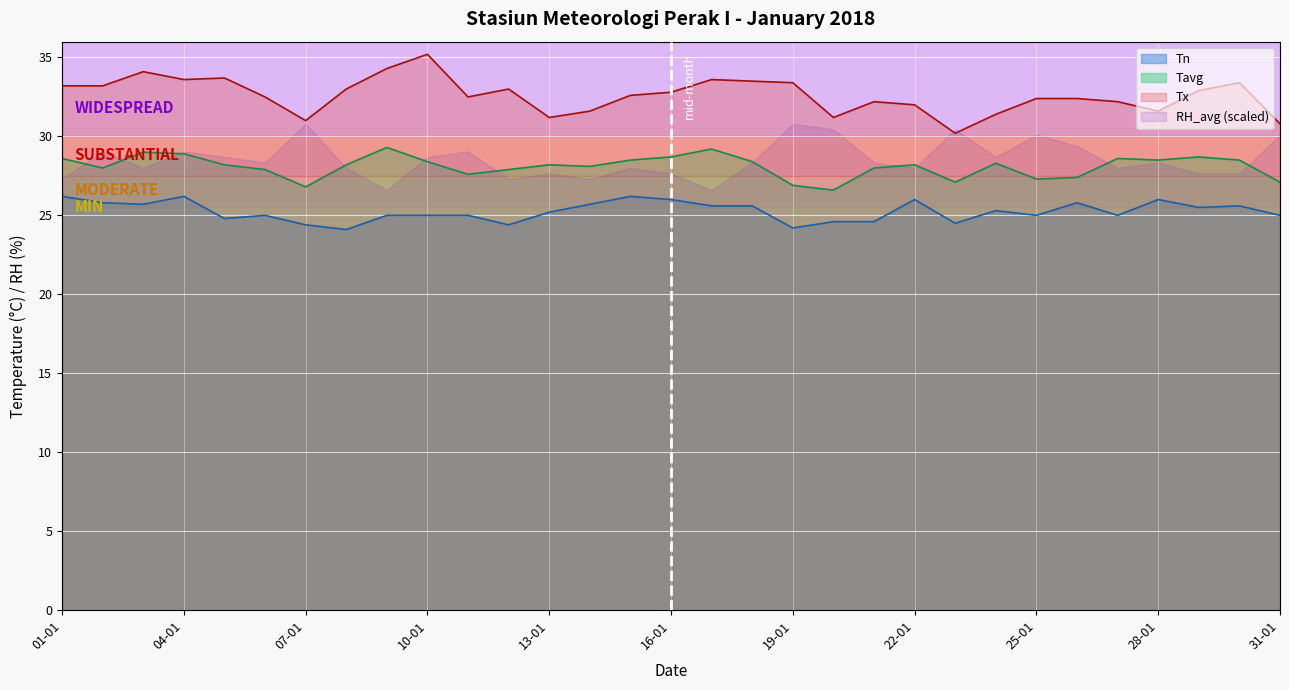

Does the chart display data point markers on the line(s)?

No